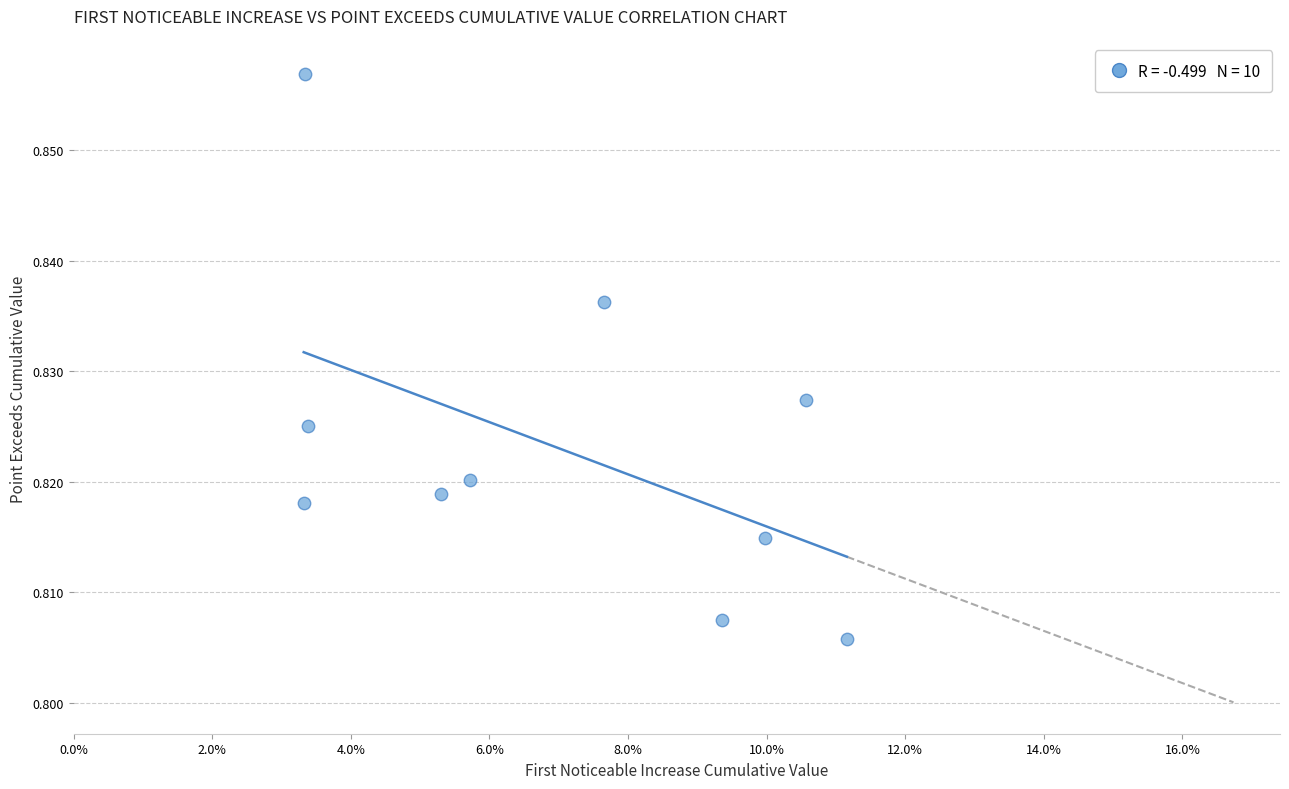

How many points are shown in the scatter plot?

10